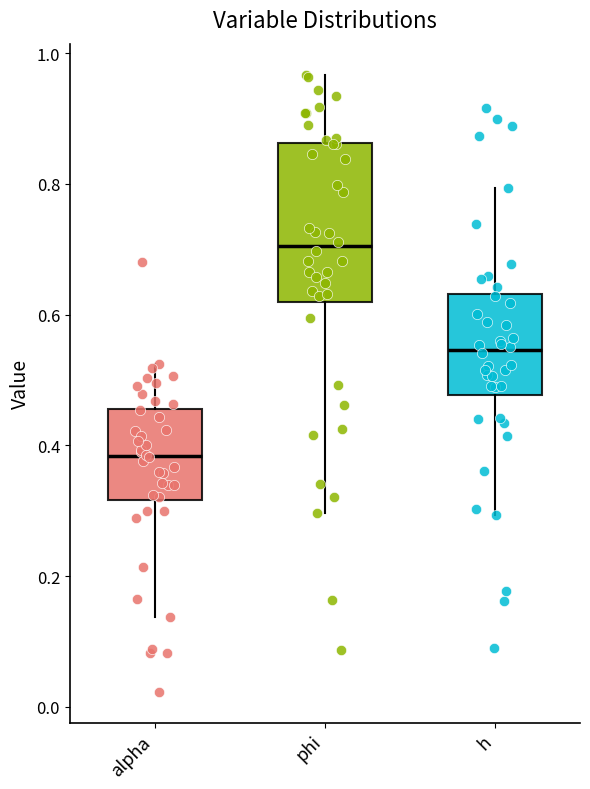

Reading left to right, read every box against the y-axis: the position of its median line, the range the box covers, and the ends of its whiskers. The values are not printed on the chart, so give them approximately, as read against the axis.

alpha: median 0.38, box 0.32 to 0.46, whiskers 0.14 to 0.52
phi: median 0.70, box 0.62 to 0.86, whiskers 0.30 to 0.96
h: median 0.54, box 0.48 to 0.64, whiskers 0.30 to 0.80